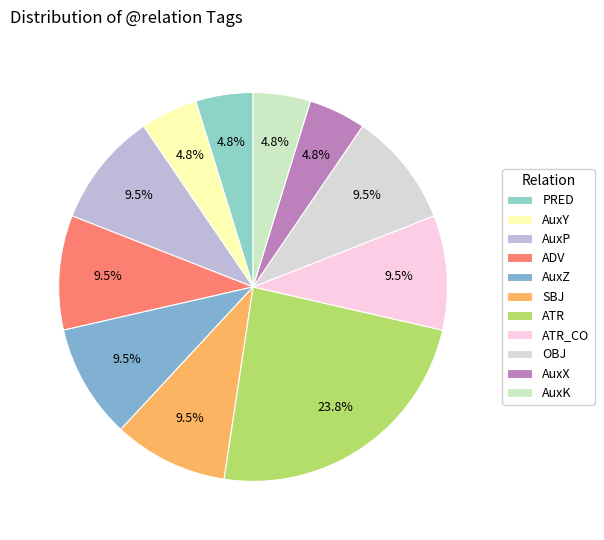

How many slices are in this pie chart?

11